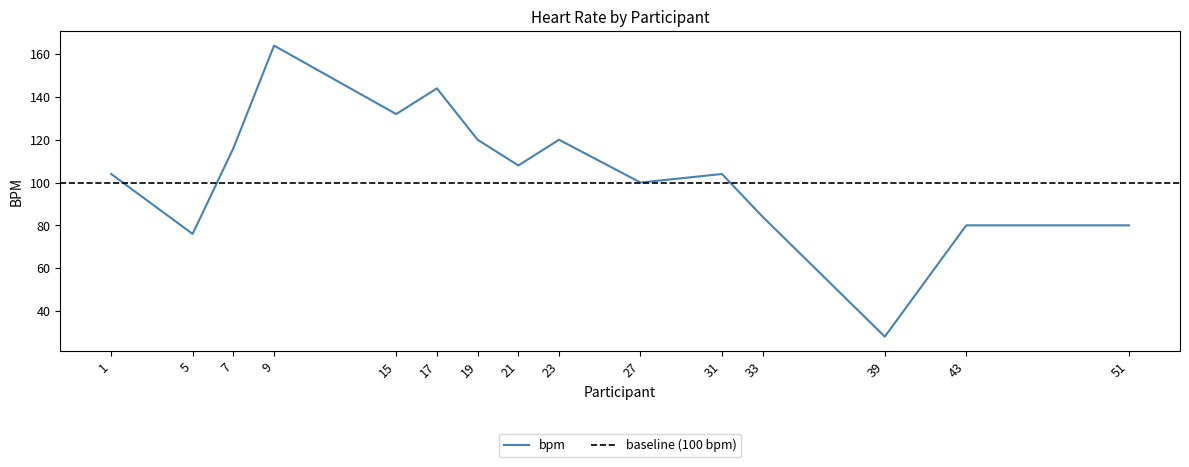

List the labels in order of value, smallest first.

39, 5, 43, 51, 33, 27, 1, 31, 21, 7, 19, 23, 15, 17, 9